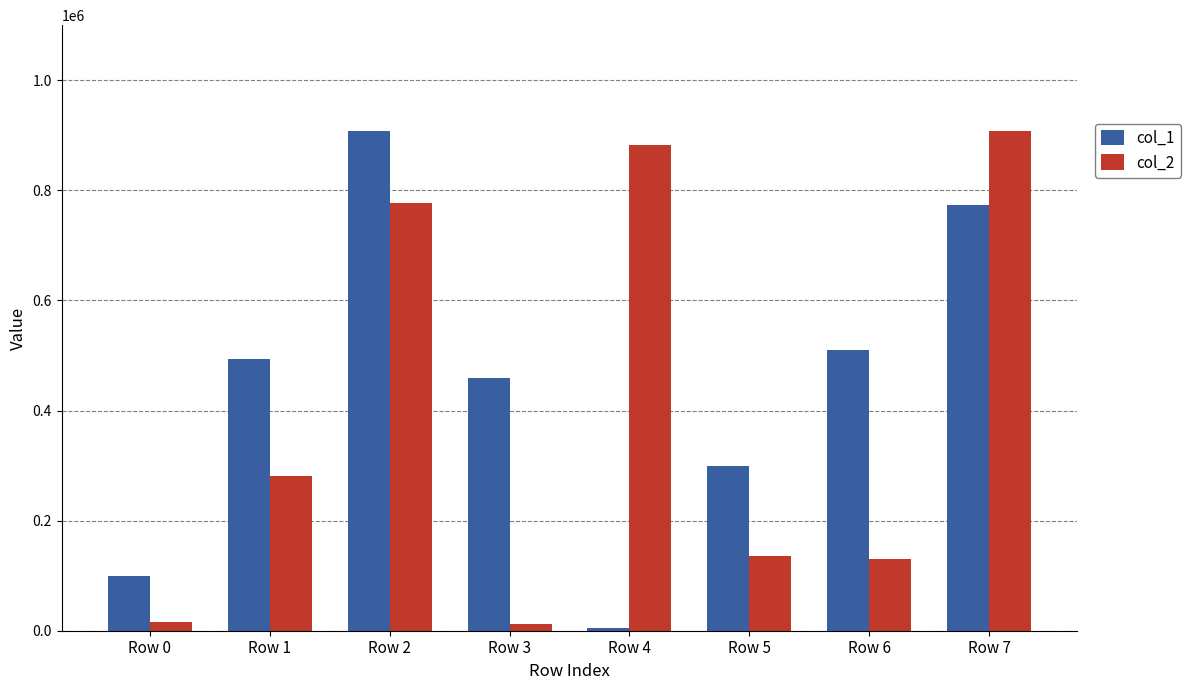

Rank the categories by col_1 value from highest to lowest.

Row 2, Row 7, Row 6, Row 1, Row 3, Row 5, Row 0, Row 4